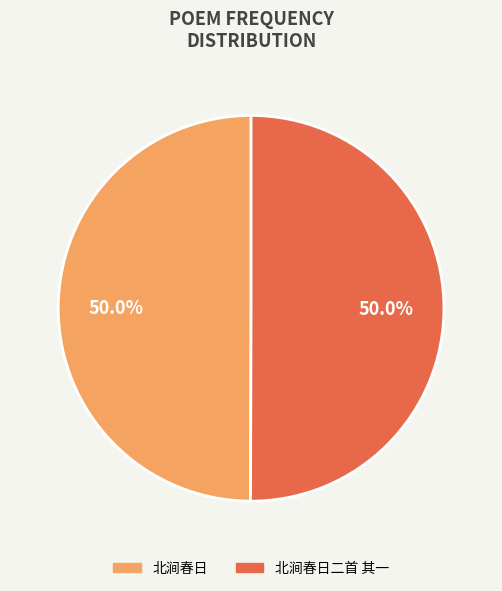

How many segments does this pie chart have?

2